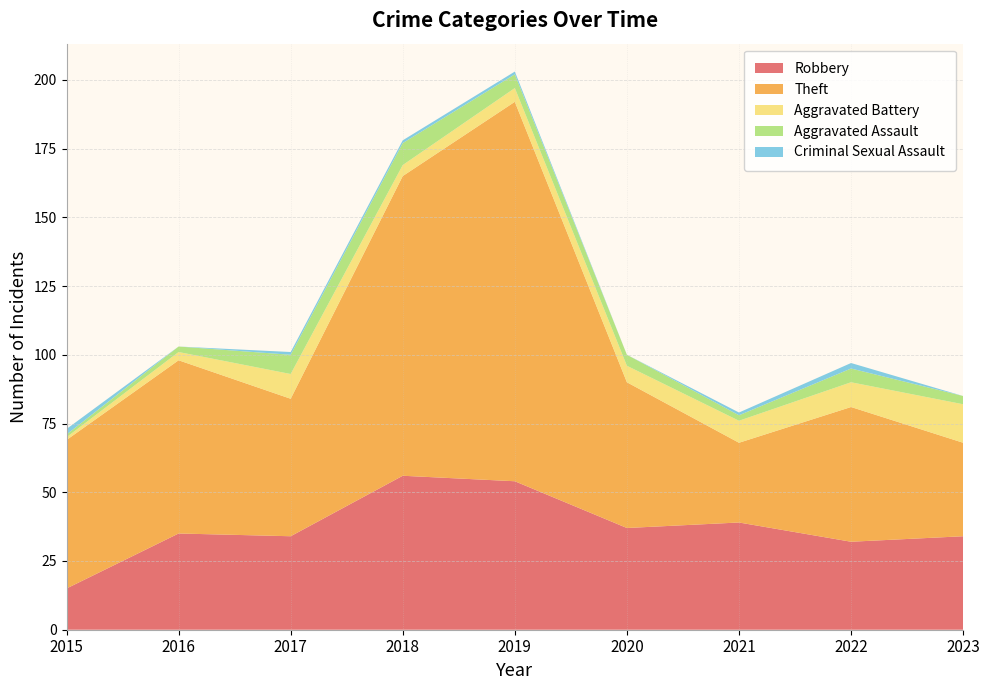

Reading left to right, transcribe all the data shown in this chart.

Robbery: 2015=15	2016=35	2017=34	2018=56	2019=54	2020=37	2021=39	2022=32	2023=34
Theft: 2015=54	2016=63	2017=50	2018=109	2019=138	2020=53	2021=29	2022=49	2023=34
Aggravated Battery: 2015=1	2016=3	2017=9	2018=4	2019=5	2020=6	2021=8	2022=9	2023=14
Aggravated Assault: 2015=1	2016=2	2017=7	2018=8	2019=5	2020=4	2021=2	2022=5	2023=3
Criminal Sexual Assault: 2015=2	2016=0	2017=1	2018=1	2019=1	2020=0	2021=1	2022=2	2023=0